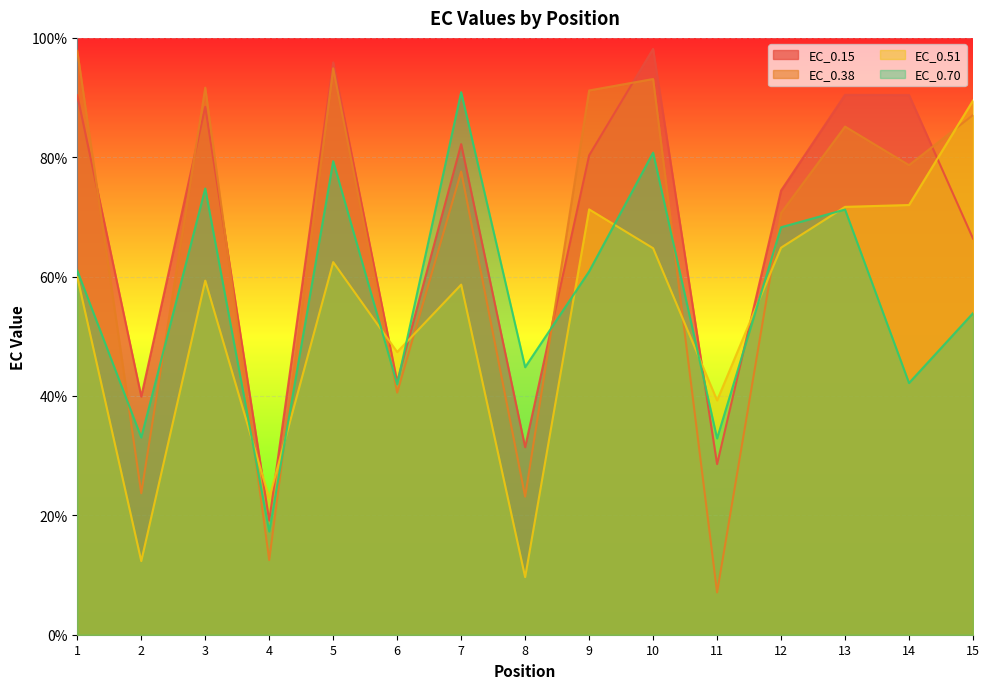

How many interior local valleys does the EC_0.51 series have?

5